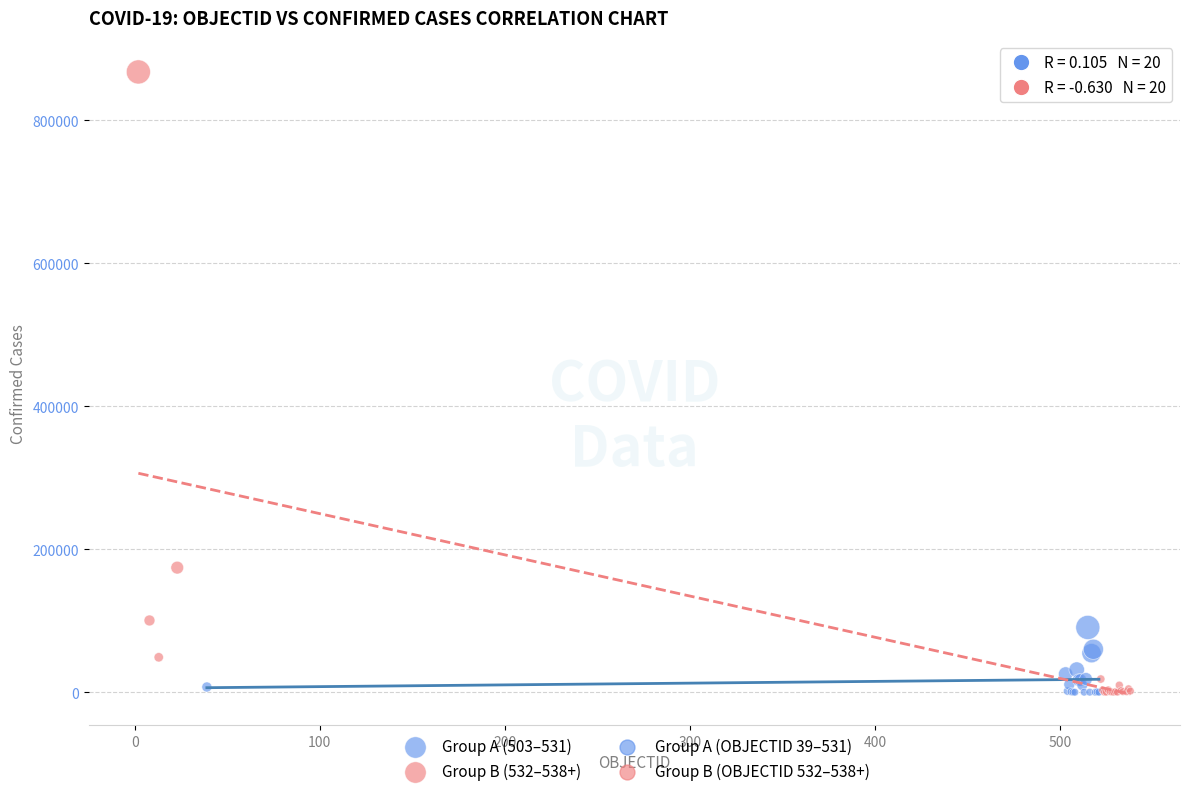

Which series has the widest spread of Y values?

Group B (532–538+)